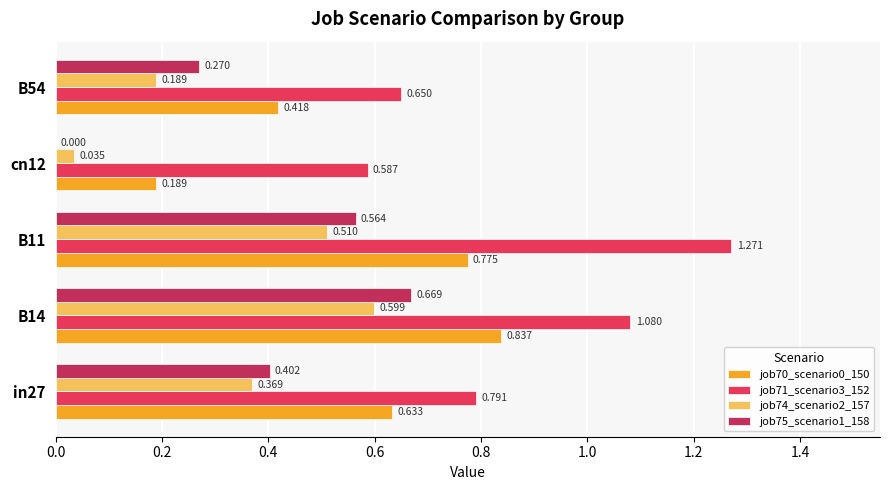

What is the difference between the maximum and minimum values in the job71_scenario3_152 series?

0.7